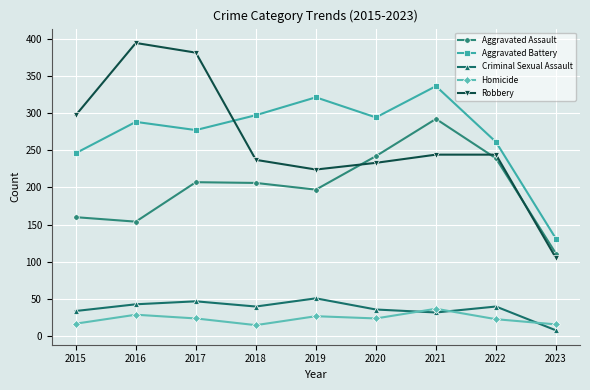

What is the value of the Robbery point at the 2nd from the left?

394